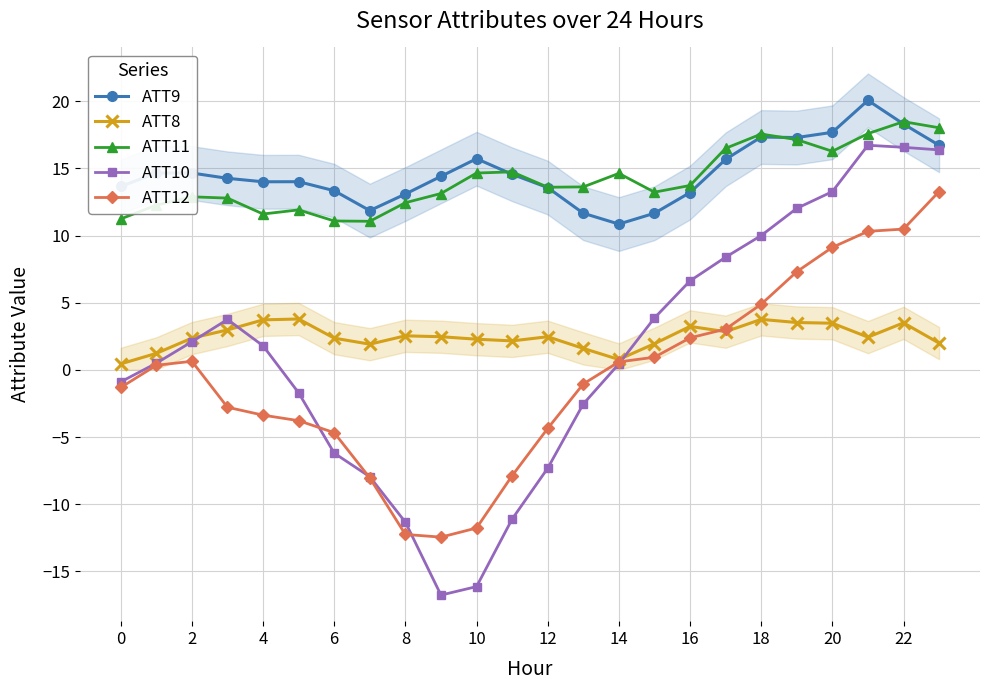

Between 15 and 19, which series saw the biggest shift?

ATT10